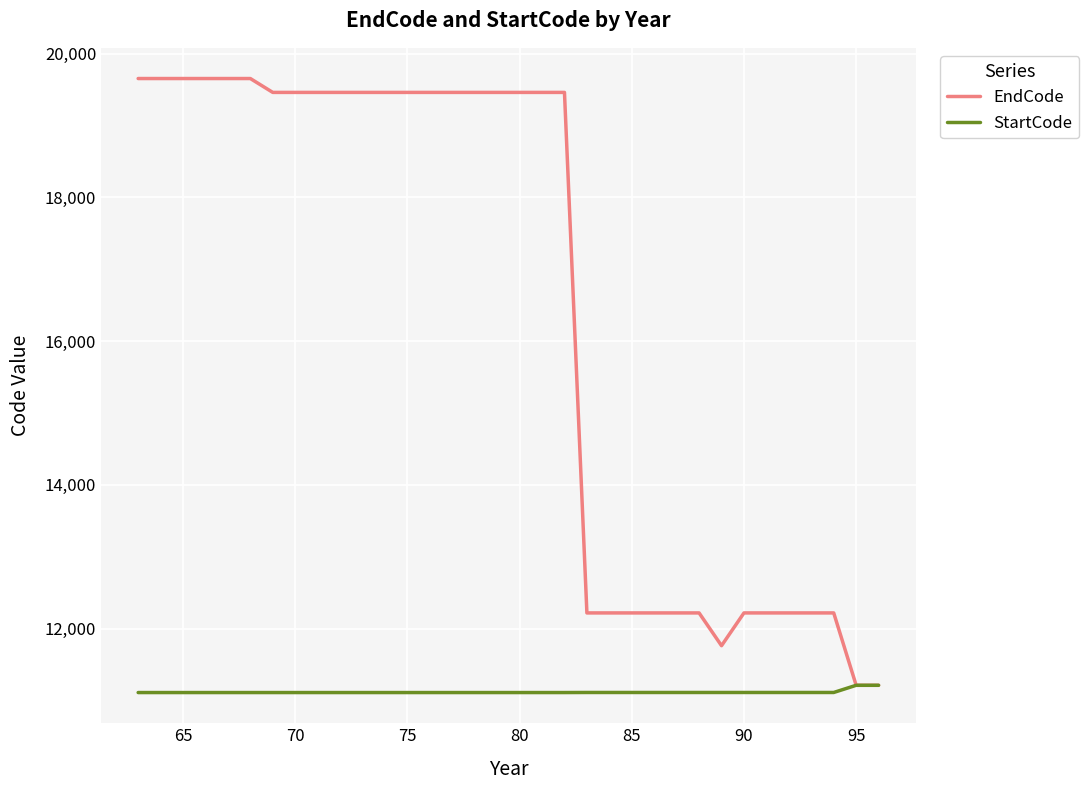

What is the maximum value for StartCode?

11211